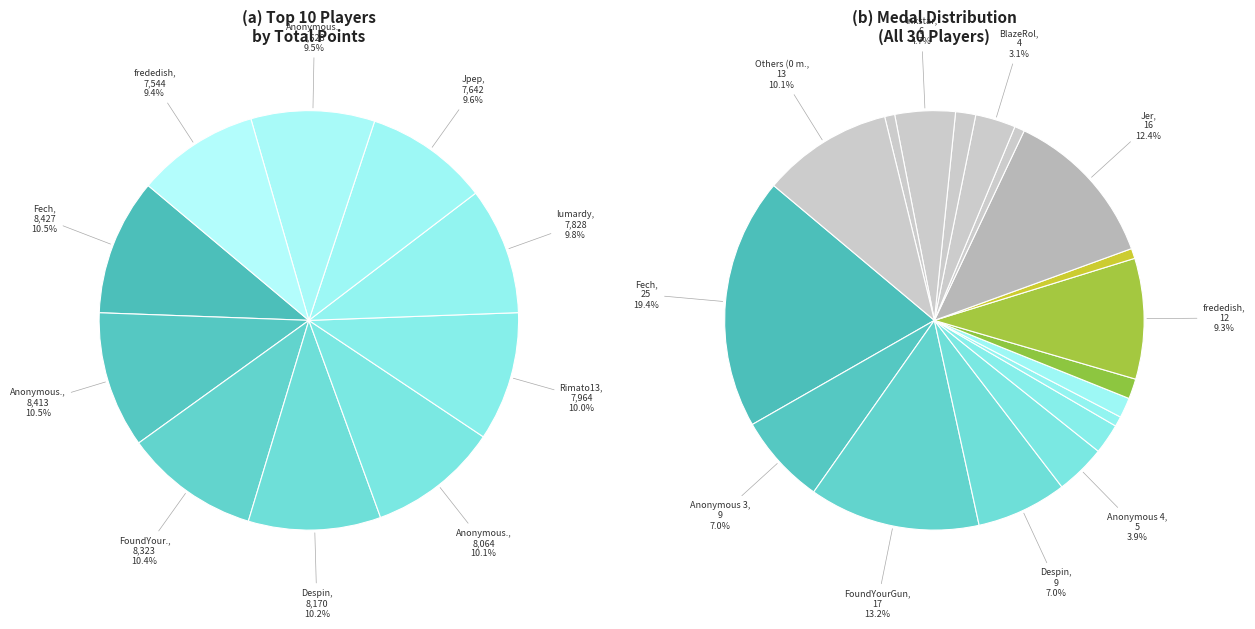

Which slice is the largest?

Fech